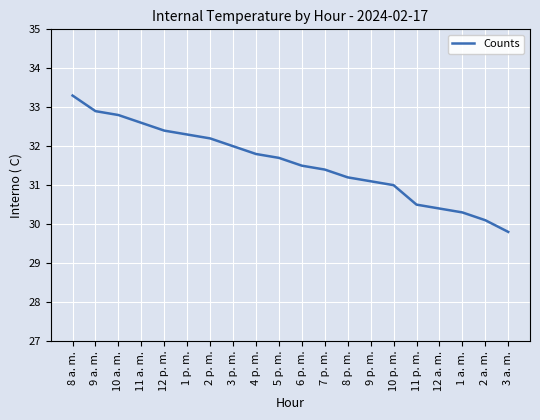

Count the number of data series in this chart.

1